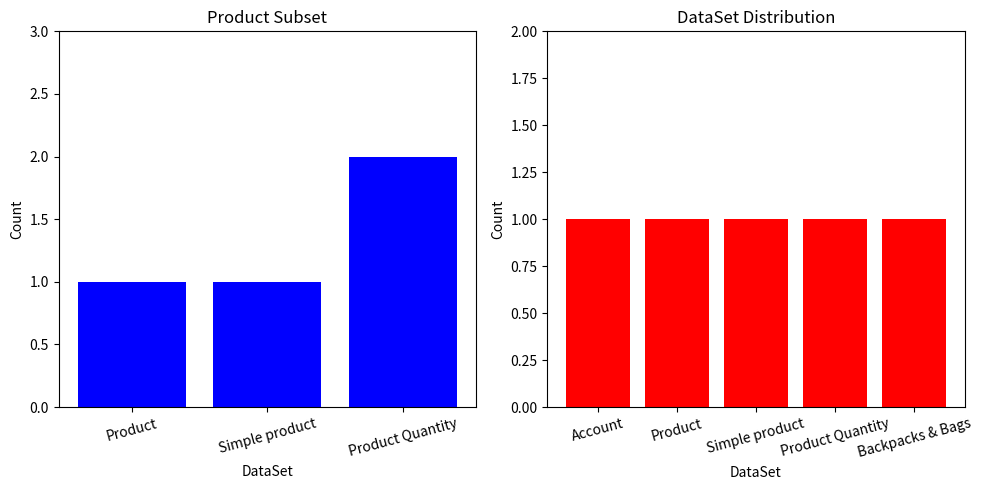

What is the maximum value shown in the chart?

2